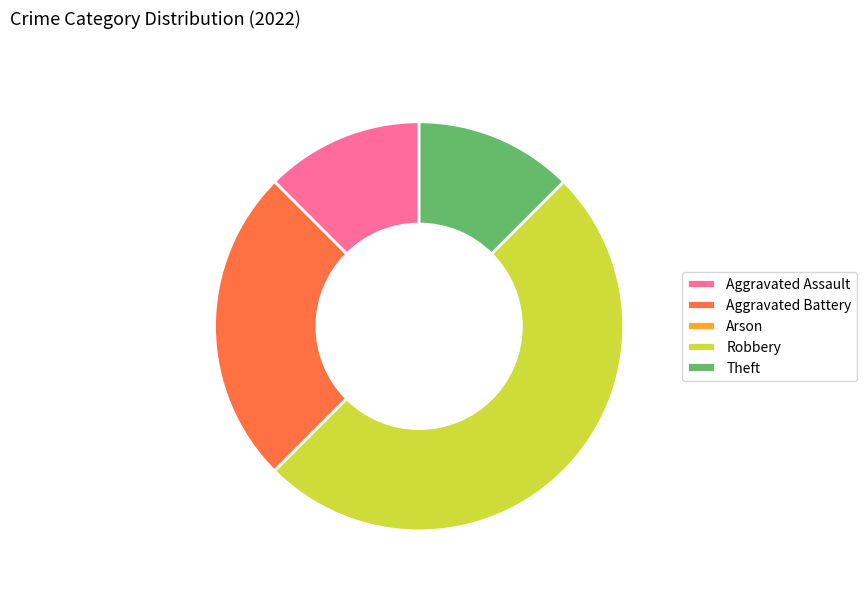

Approximately how many times larger is the value at Robbery compared to Theft?

4.0